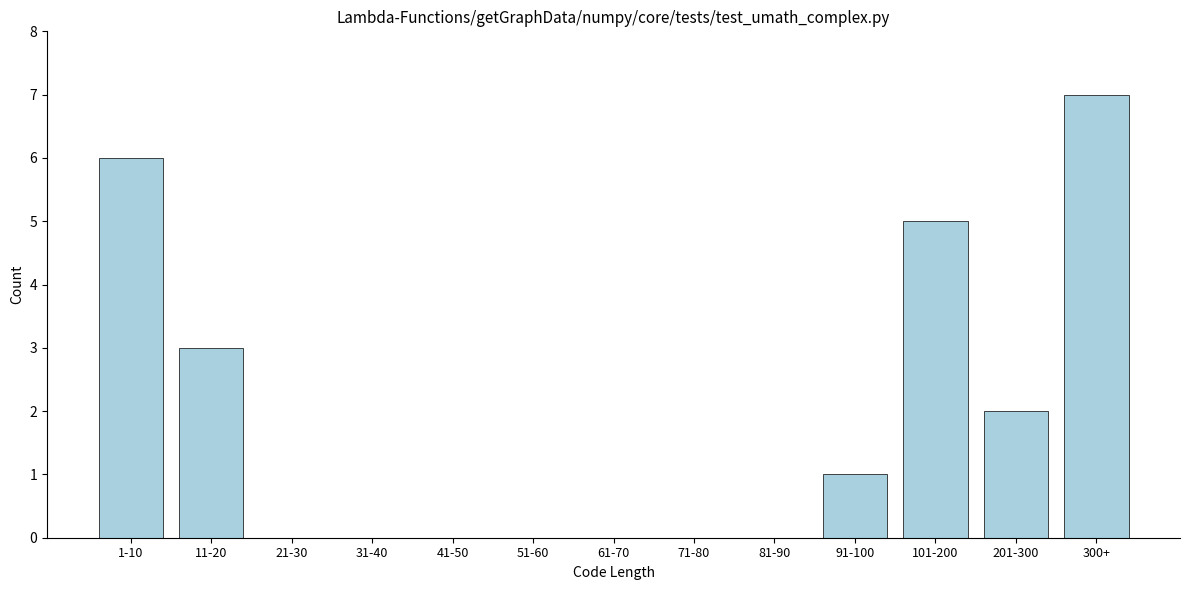

Reading right to left, list all the values displayed in this chart.

300+=7	201-300=2	101-200=5	91-100=1	81-90=0	71-80=0	61-70=0	51-60=0	41-50=0	31-40=0	21-30=0	11-20=3	1-10=6